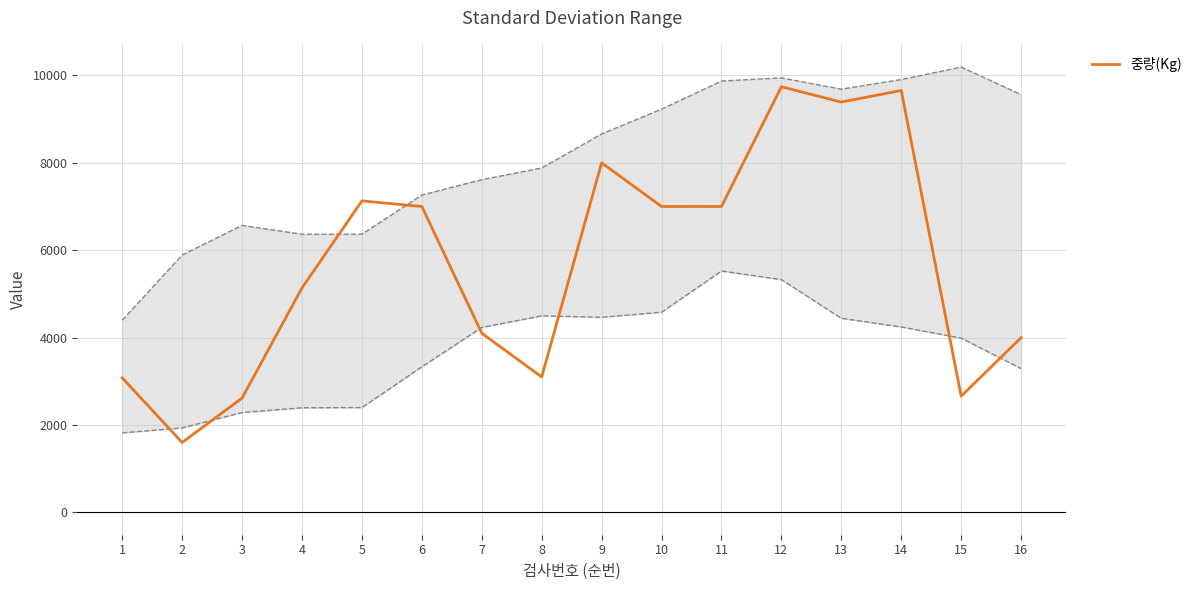

How many lines are shown in the chart?

1